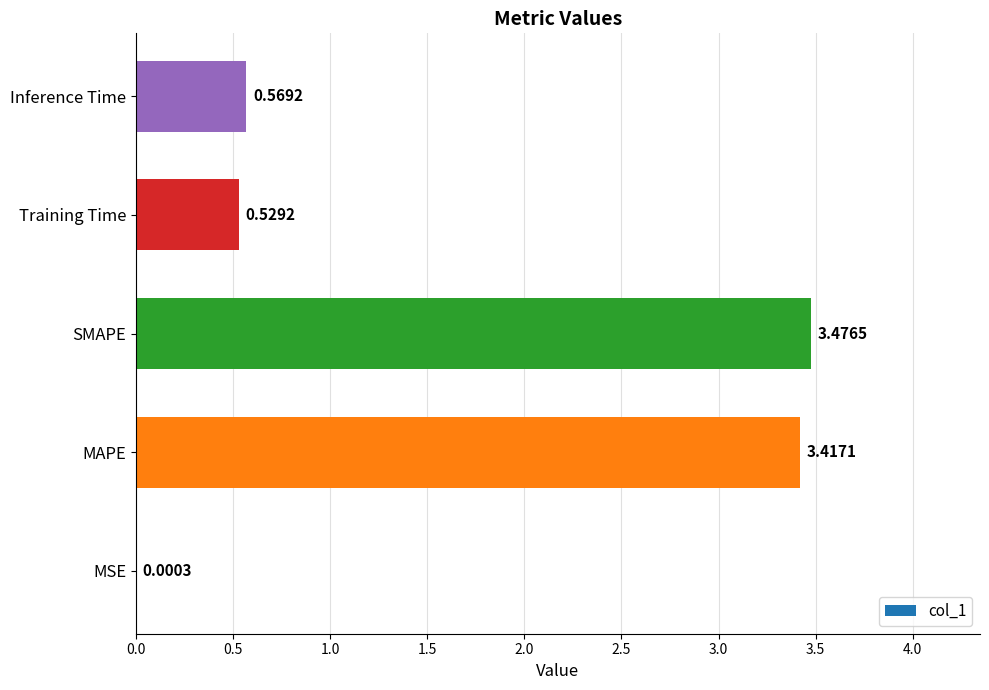

What is the sum of the values at MAPE and Training Time?

3.9